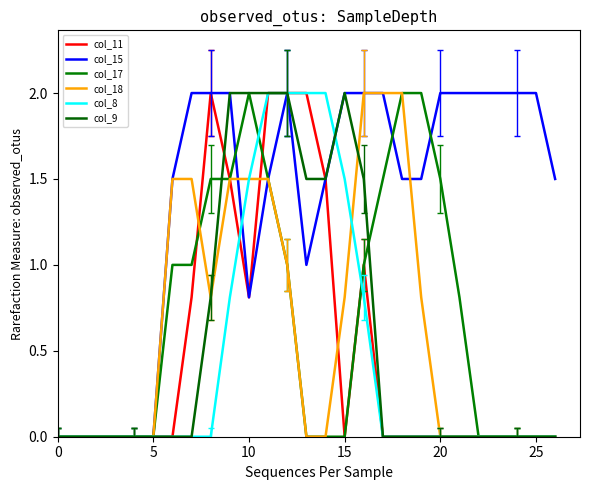

True or false: col_8 has more than 0 points higher than both neighbors.

False